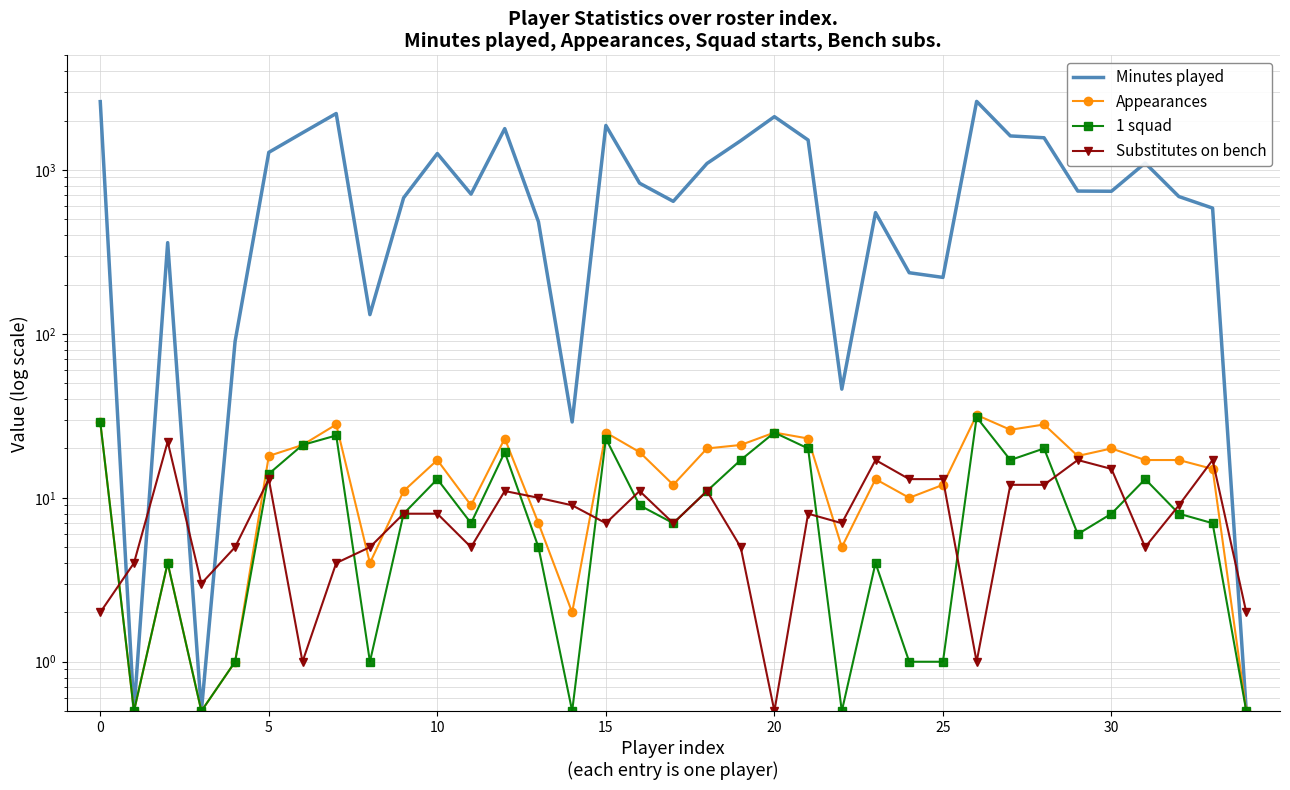

What are all the series names shown in the legend?

Minutes played, Appearances, 1 squad, Substitutes on bench